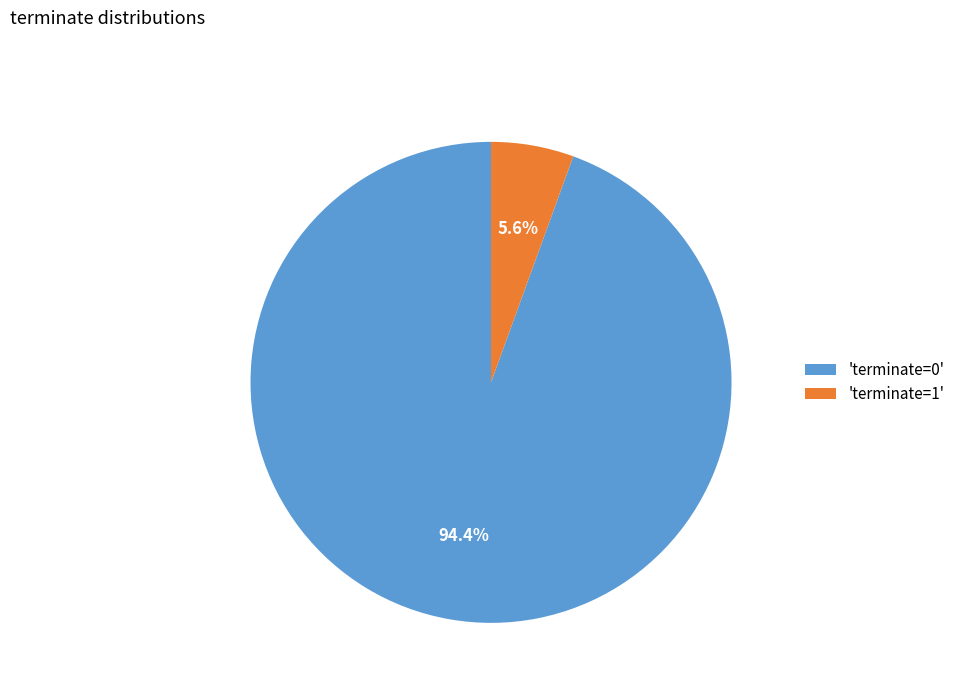

Is 'terminate=0' the majority of the pie?

Yes